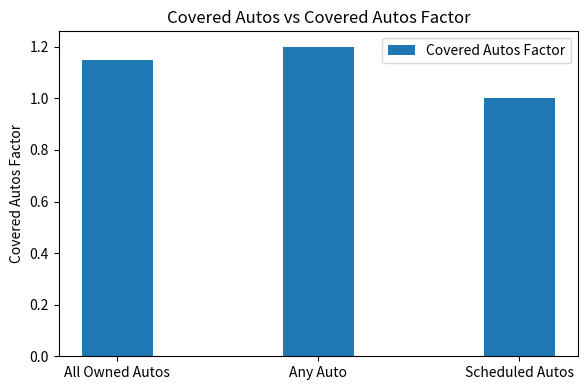

Are the bars grouped side by side (vs. stacked)?

No